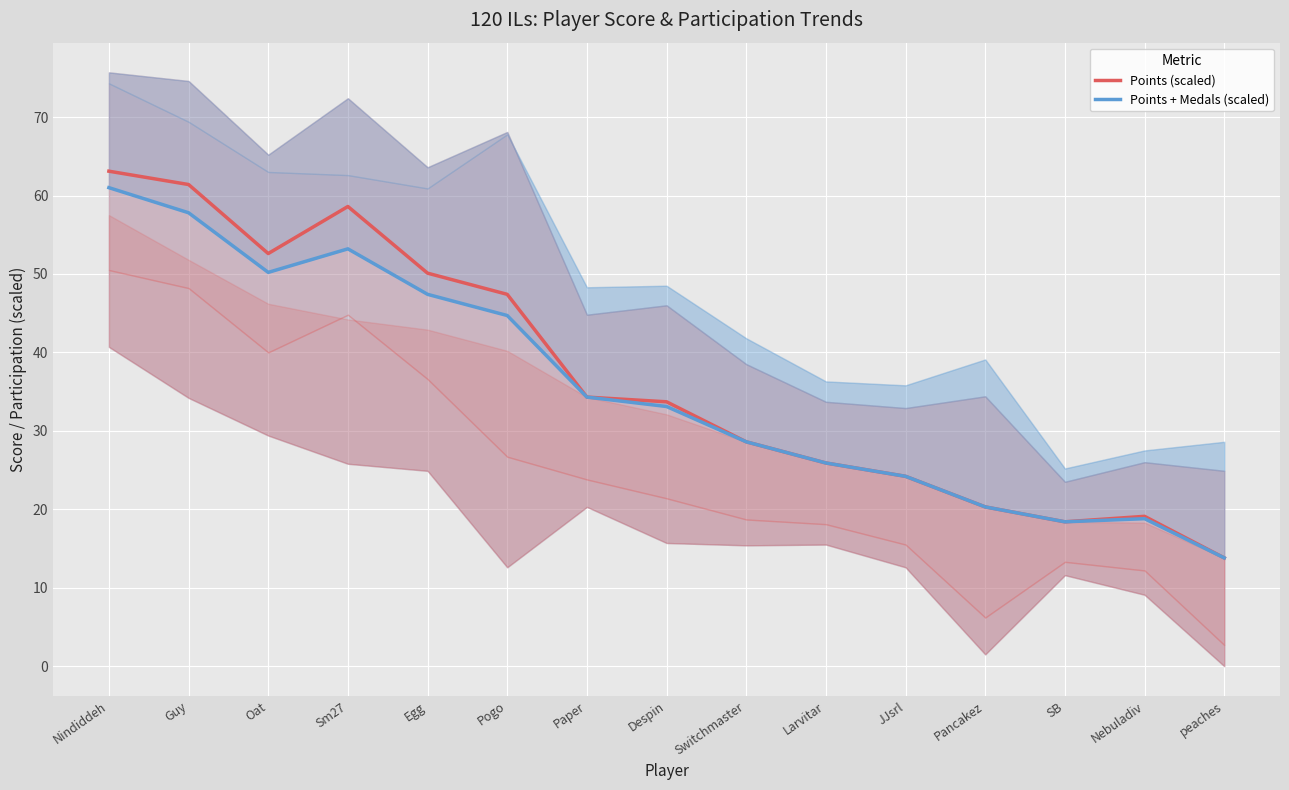

Does the chart display data point markers on the line(s)?

No